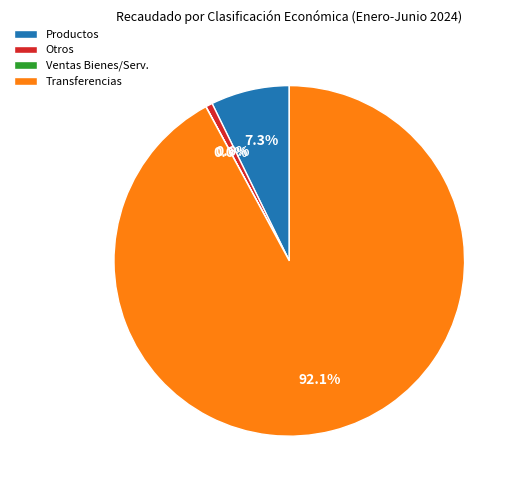

What percentage is NOT represented by Transferencias?

7.9%